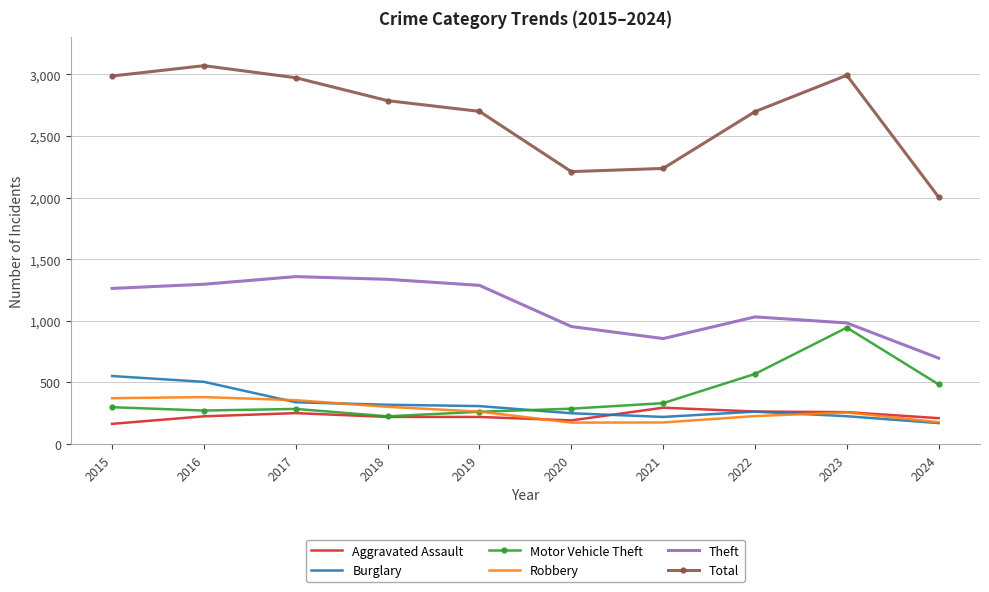

In Burglary, how many points are higher than both neighbors (excluding endpoints)?

1